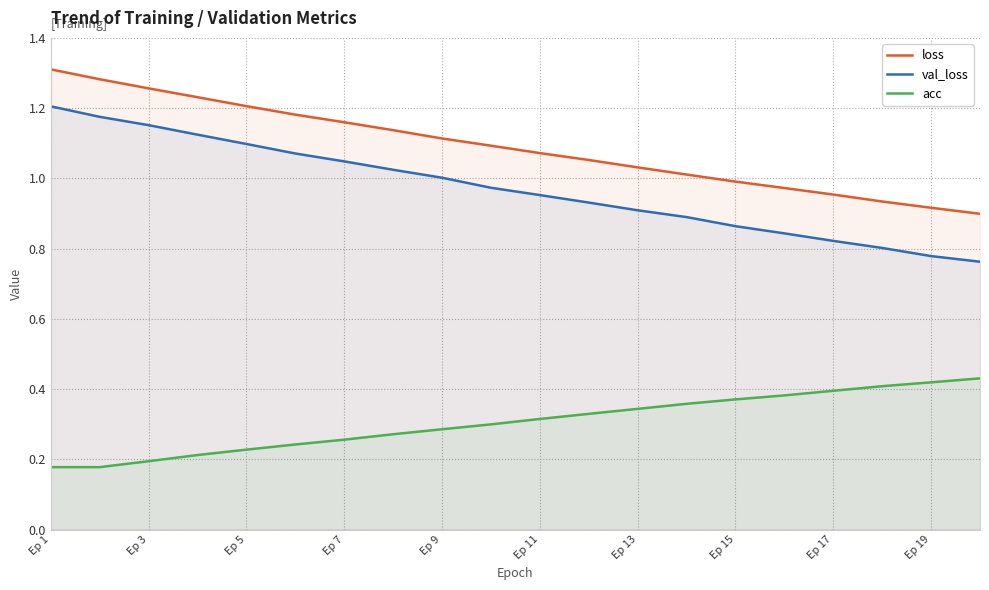

List the series in order of their overall mean, highest first.

loss, val_loss, acc